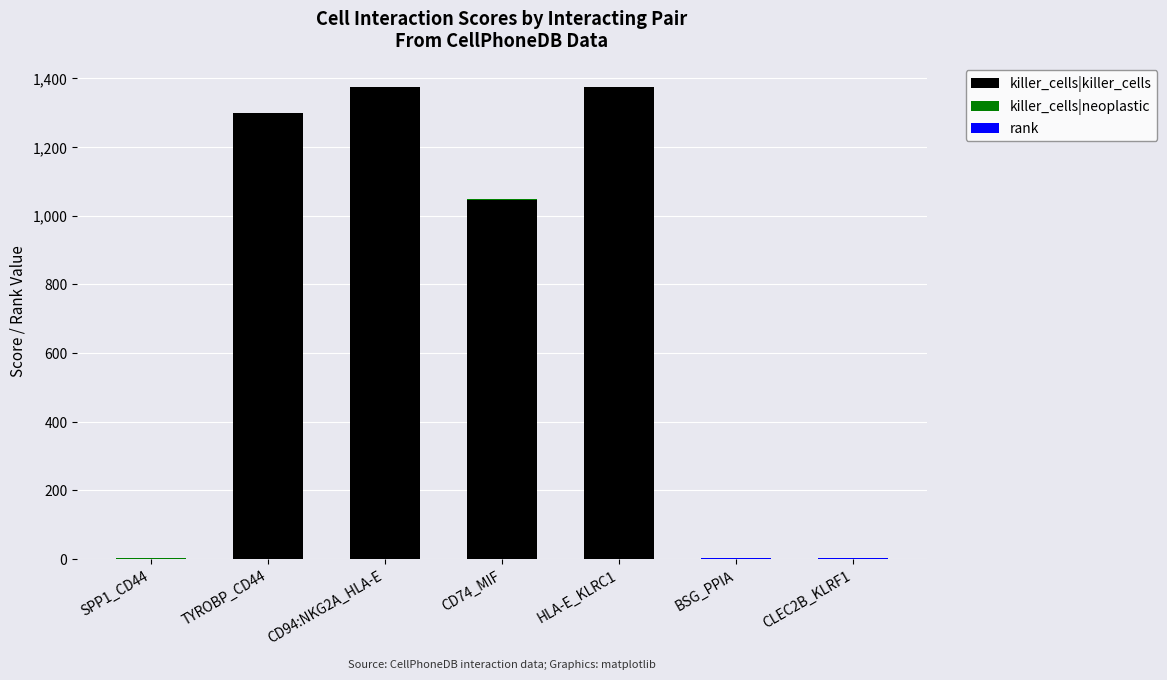

What position from the right is TYROBP_CD44?

6